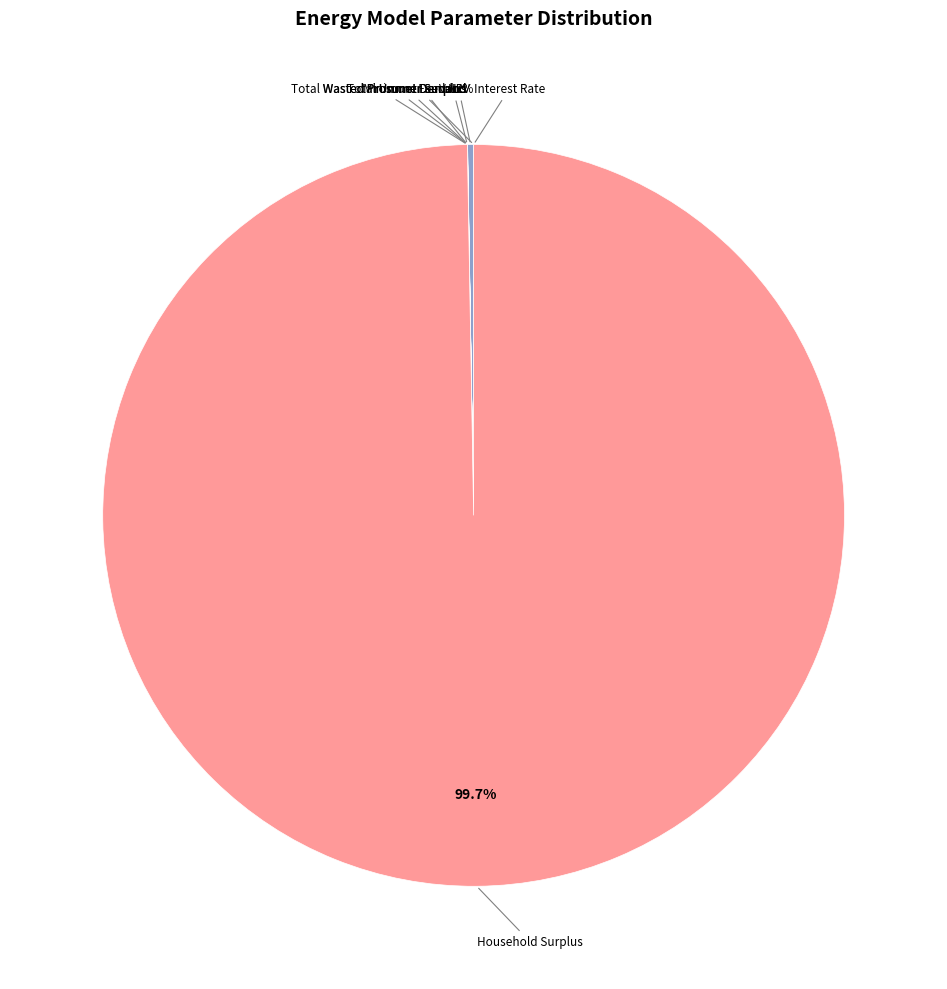

Is there a majority slice in this chart?

Yes